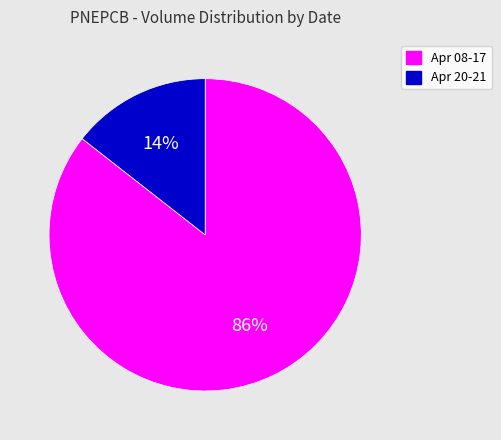

True or false: Apr 20-21 accounts for 28% of the total.

False